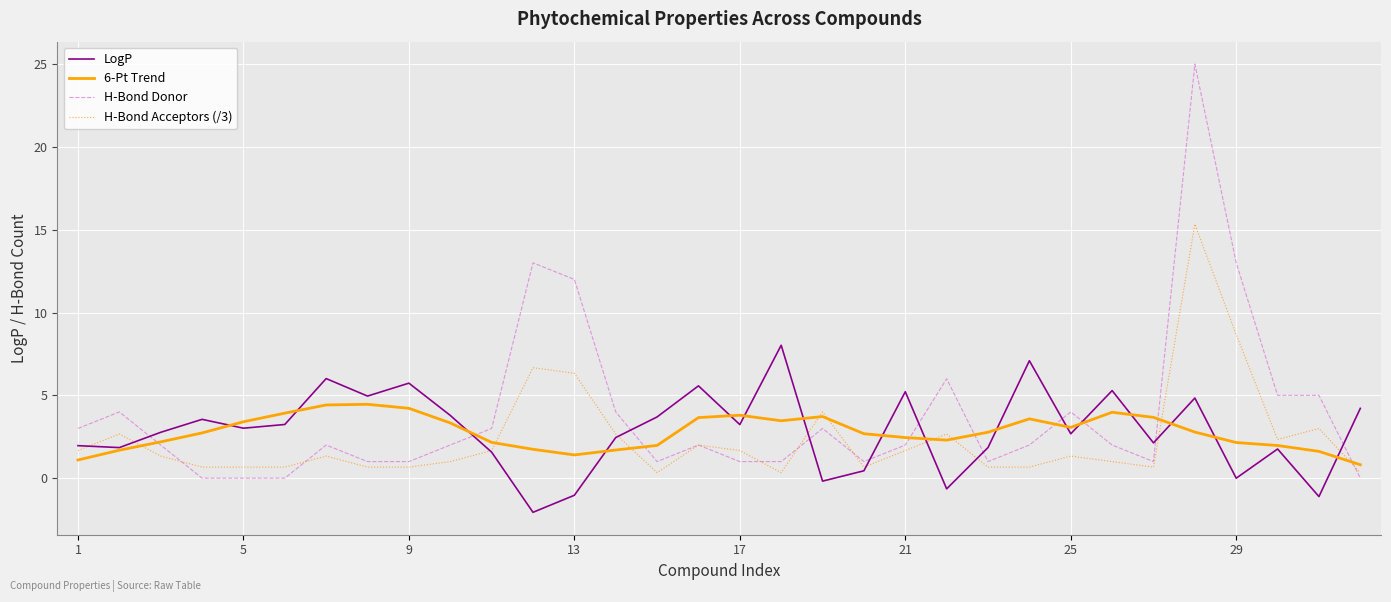

Which series has the largest range (max minus min)?

H-Bond Donor